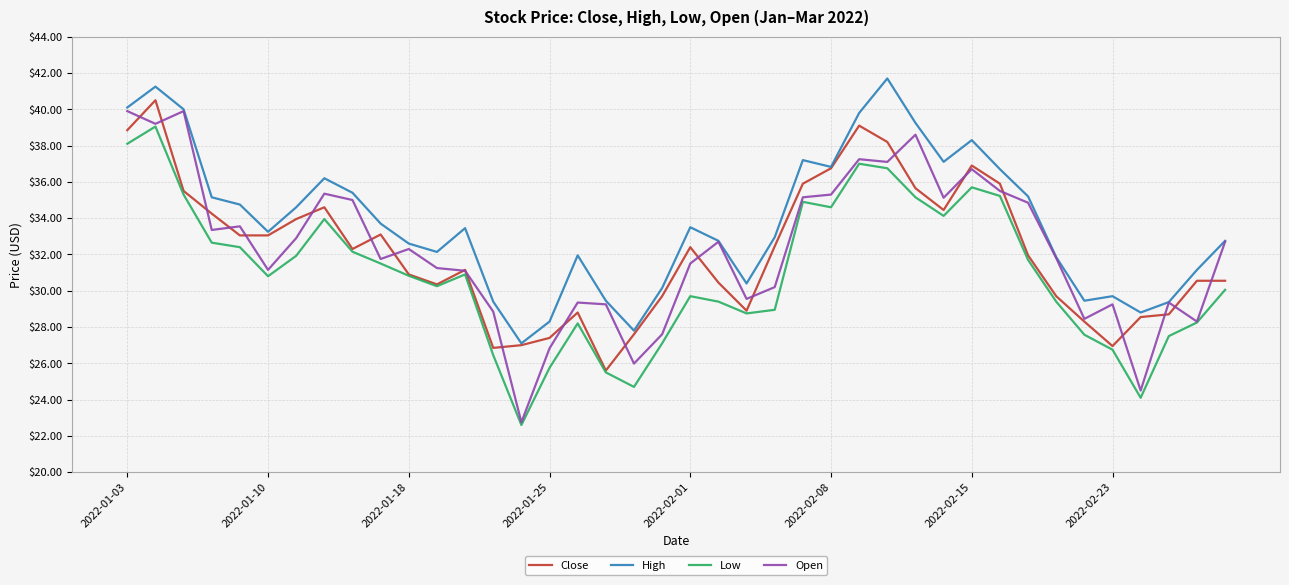

True or false: High and Low cross at least once.

False